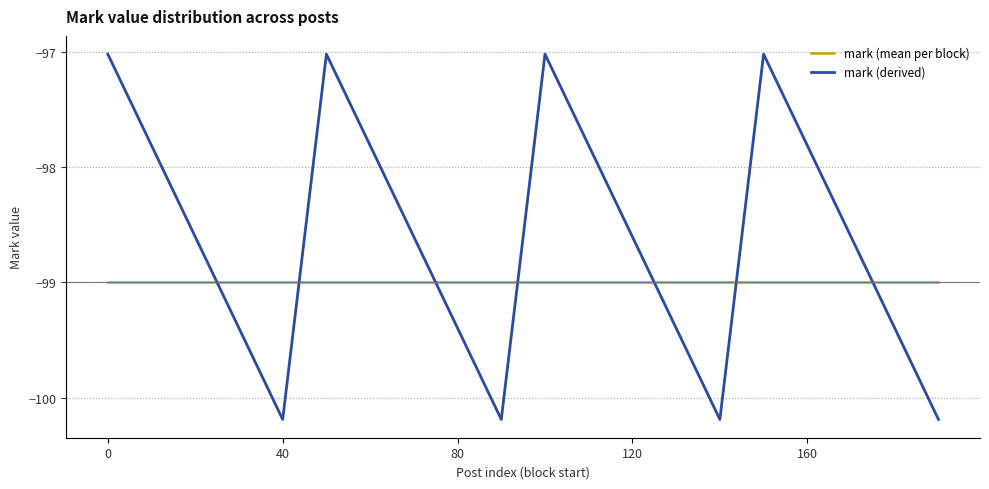

True or false: mark (mean per block) and mark (derived) intersect in this chart.

True